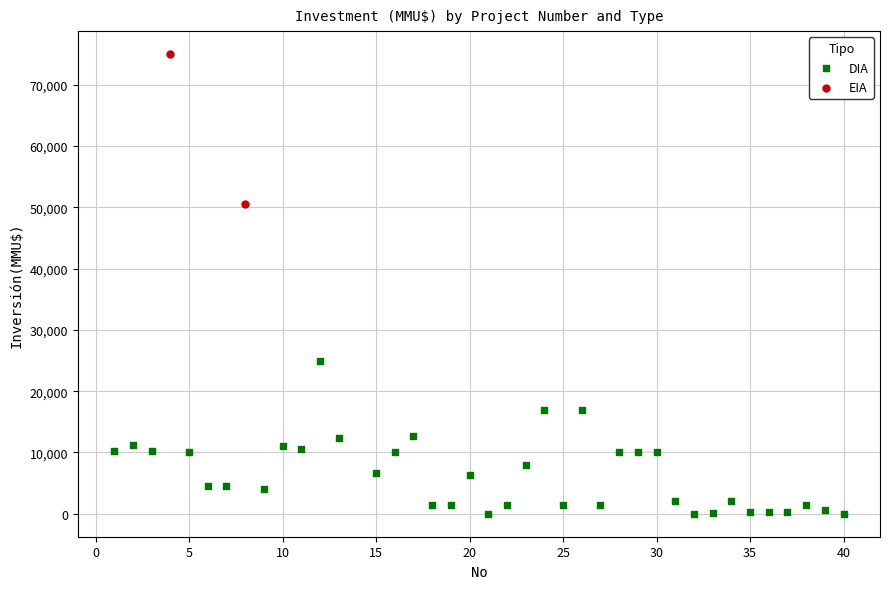

What are all the series names shown in the legend?

DIA, EIA